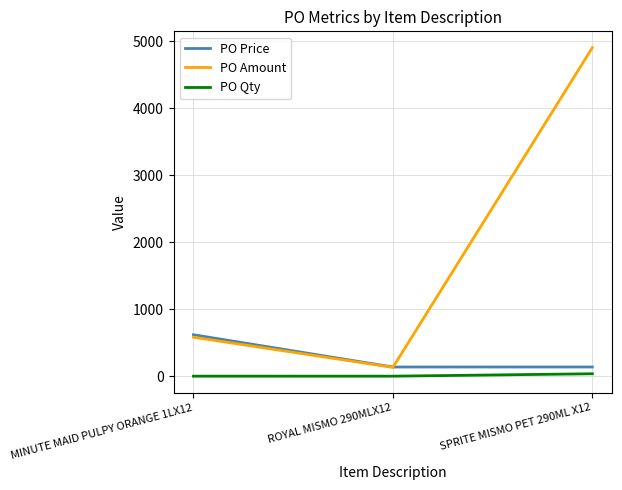

Is the value of PO Amount at SPRITE MISMO PET 290ML X12 greater than the value of PO Price at SPRITE MISMO PET 290ML X12?

Yes